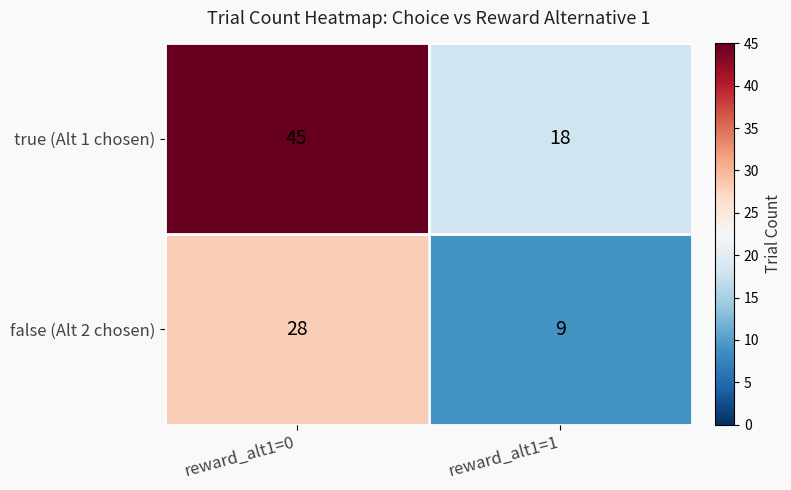

What is the approximate value of false (Alt 2 chosen) at reward_alt1=1, to the nearest 10?

10